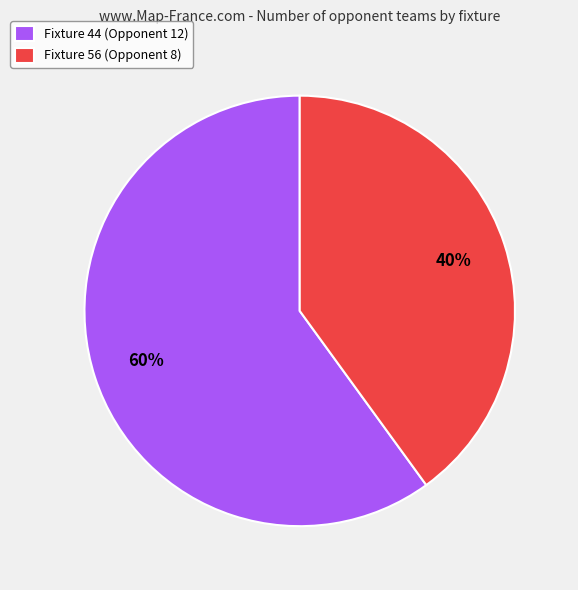

Combined, do Fixture 44 (Opponent 12) and Fixture 56 (Opponent 8) account for over 50%?

Yes